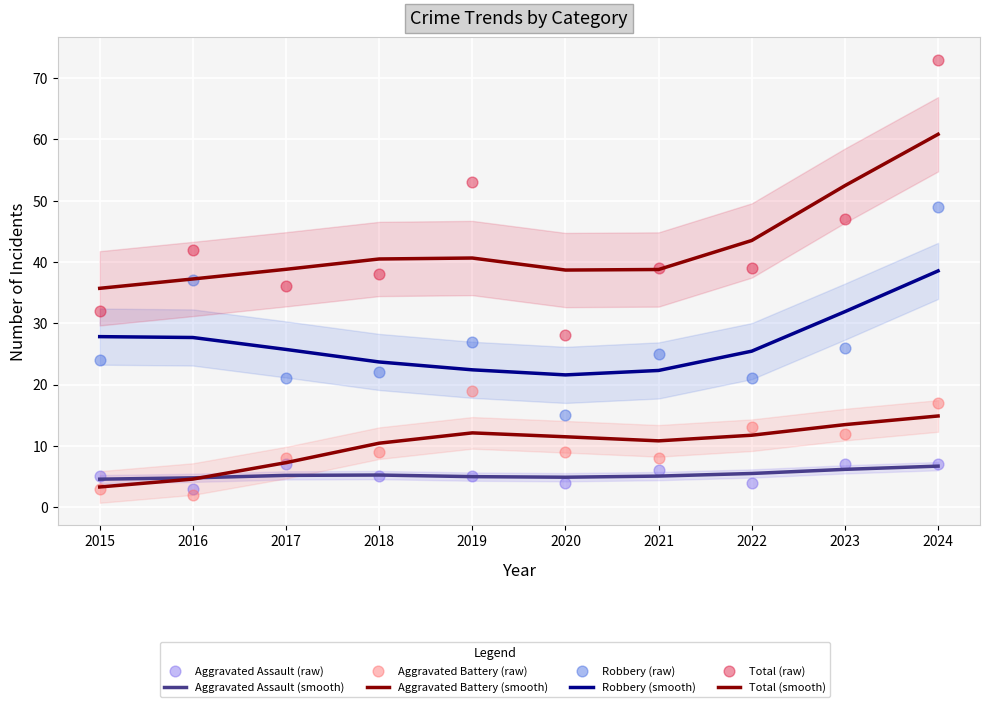

At how many categories does at least one series exceed 17?

10